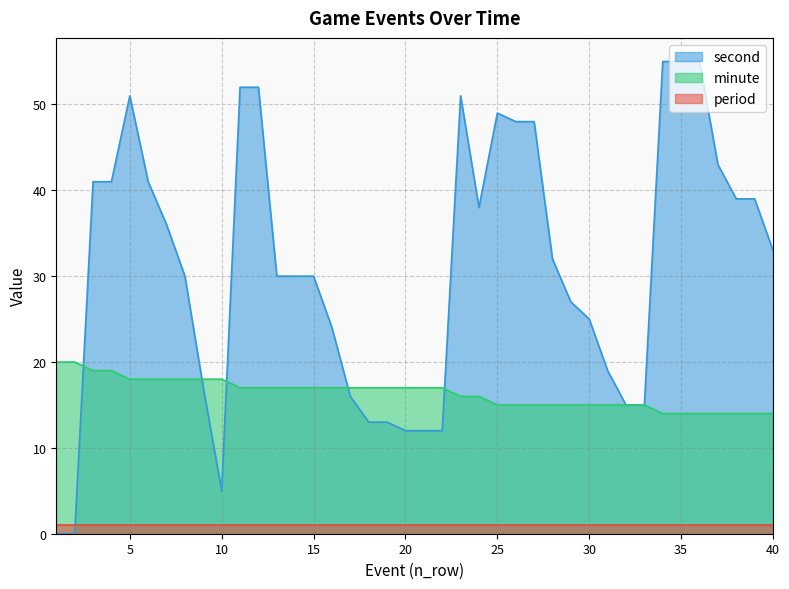

Is the value of minute at 25 greater than the value of second at 25?

No